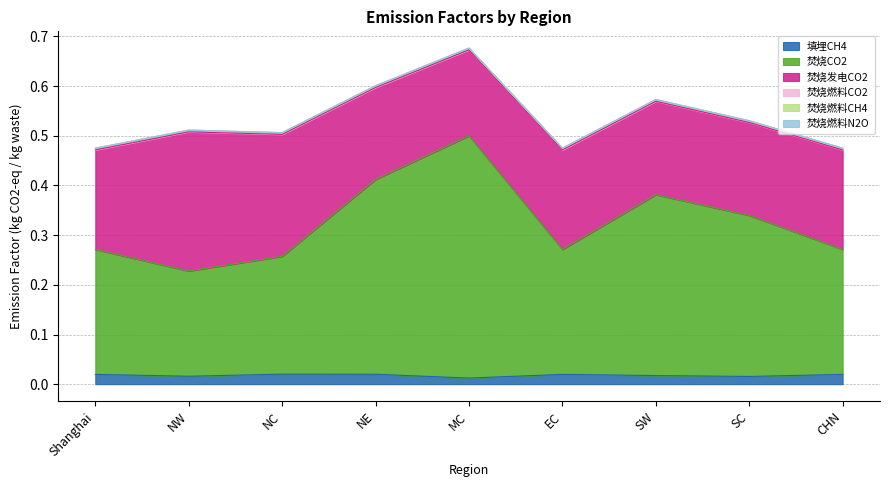

Does the chart have visible grid lines?

Yes